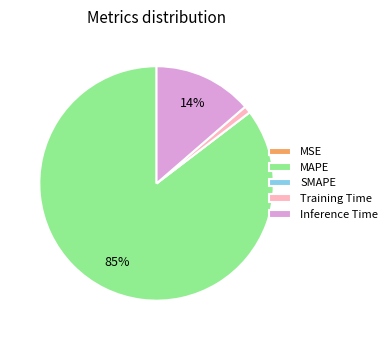

True or false: Training Time accounts for 11% of the total.

False